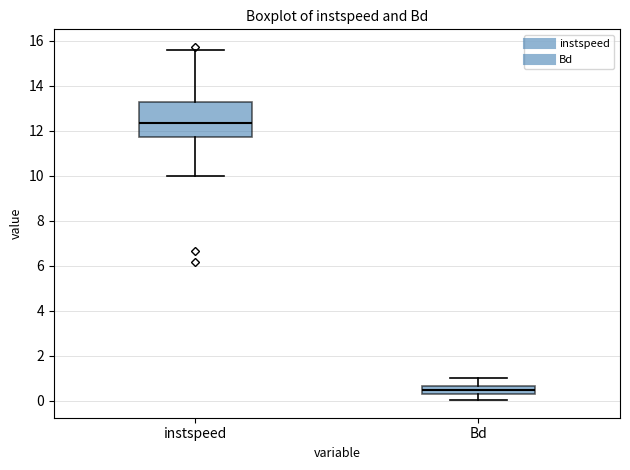

Reading left to right, read every box against the y-axis: the position of its median line, the range the box covers, and the ends of its whiskers. The values are not printed on the chart, so give them approximately, as read against the axis.

instspeed: median 12.4, box 11.8 to 13.2, whiskers 10.0 to 15.6
Bd: median 0.4, box 0.2 to 0.6, whiskers 0.0 to 1.0